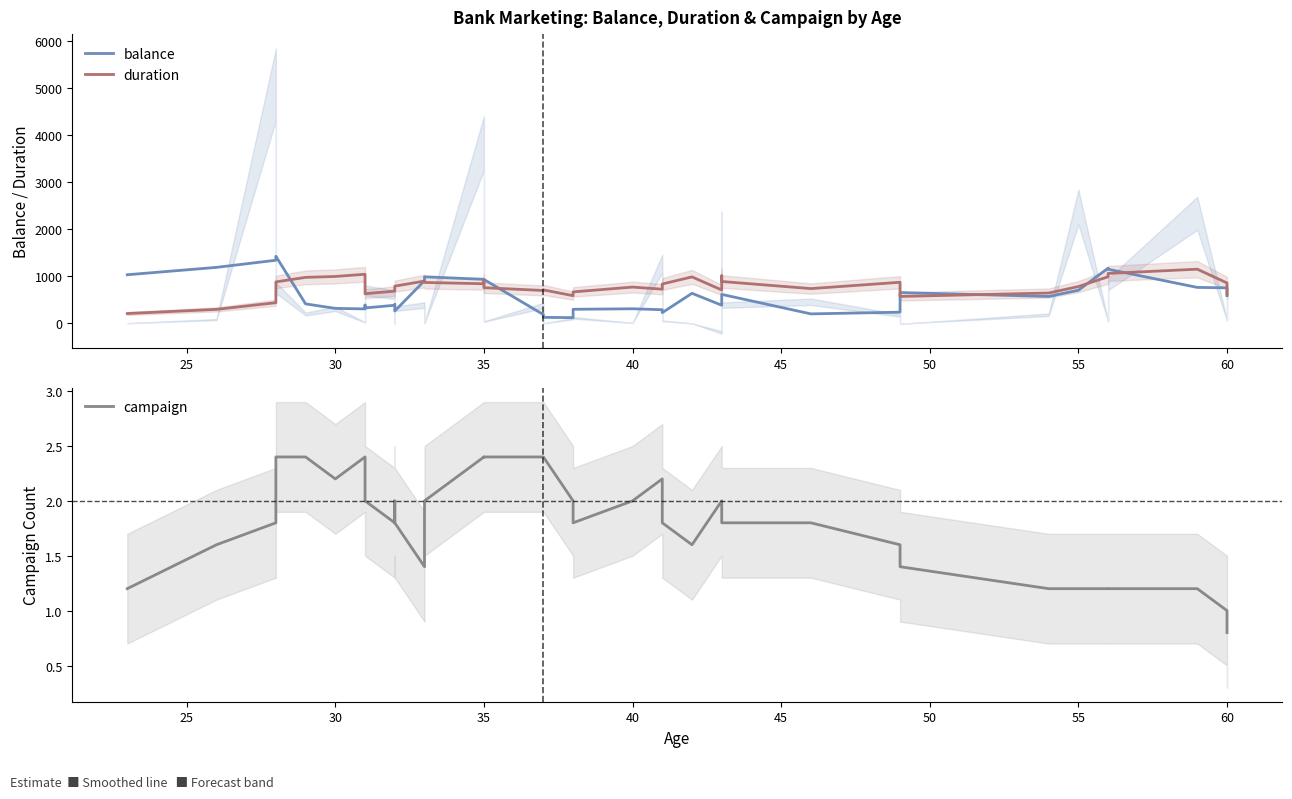

True or false: duration and campaign intersect in this chart.

False